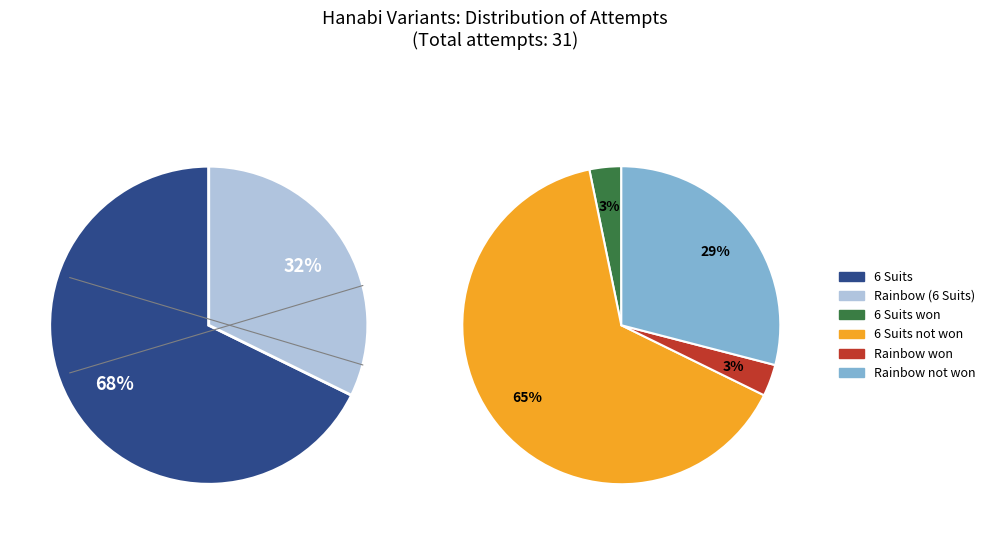

The 6 Suits slice represents 78% of the pie. True or false?

False